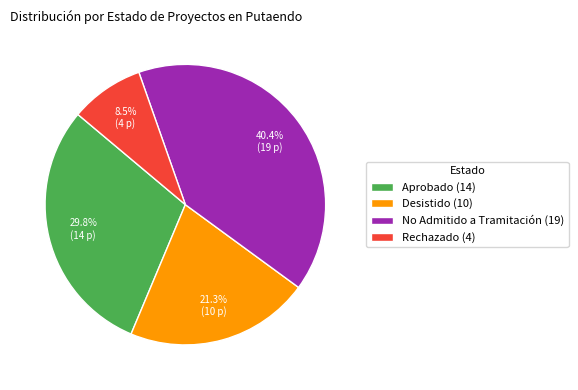

Is it true that Desistido is 21% of the pie?

True